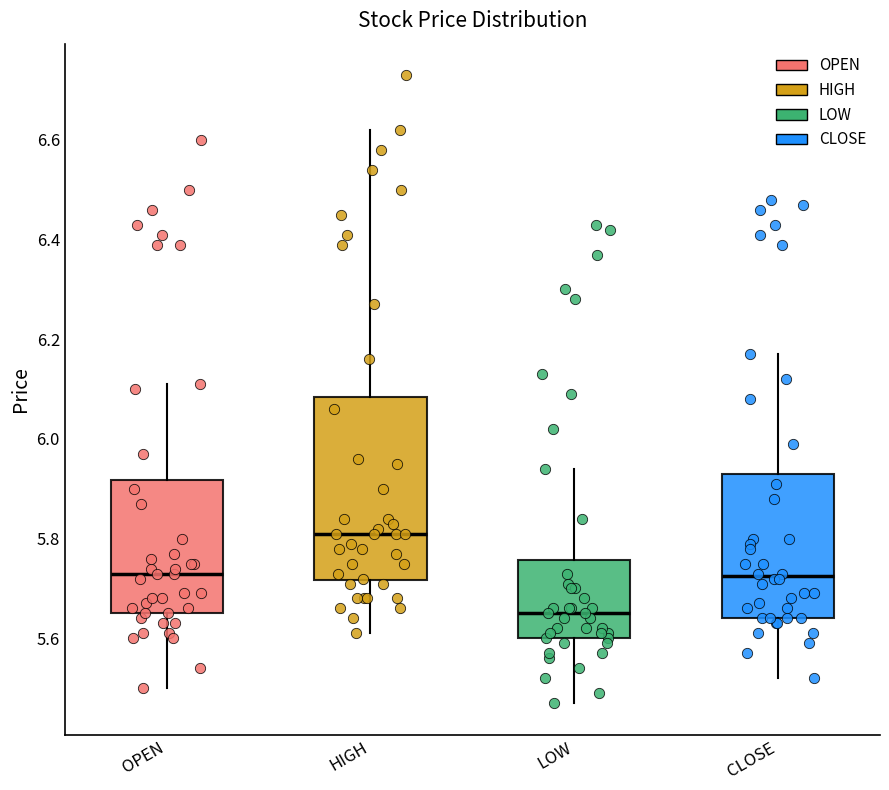

Which box's median line is the highest?

HIGH